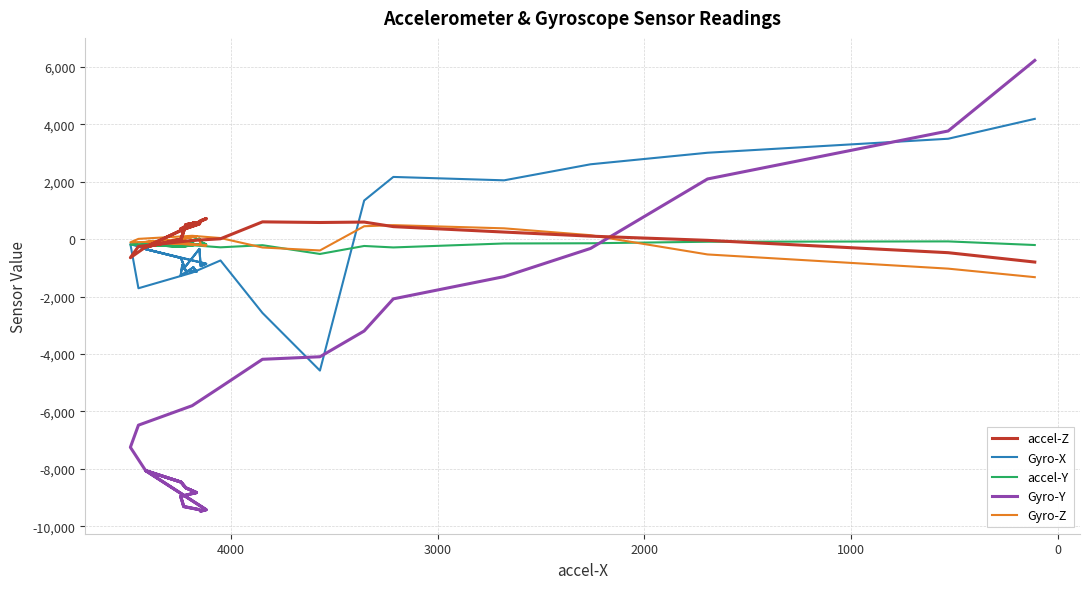

What is the difference between the maximum and second lowest values in the Gyro-X series?

6755